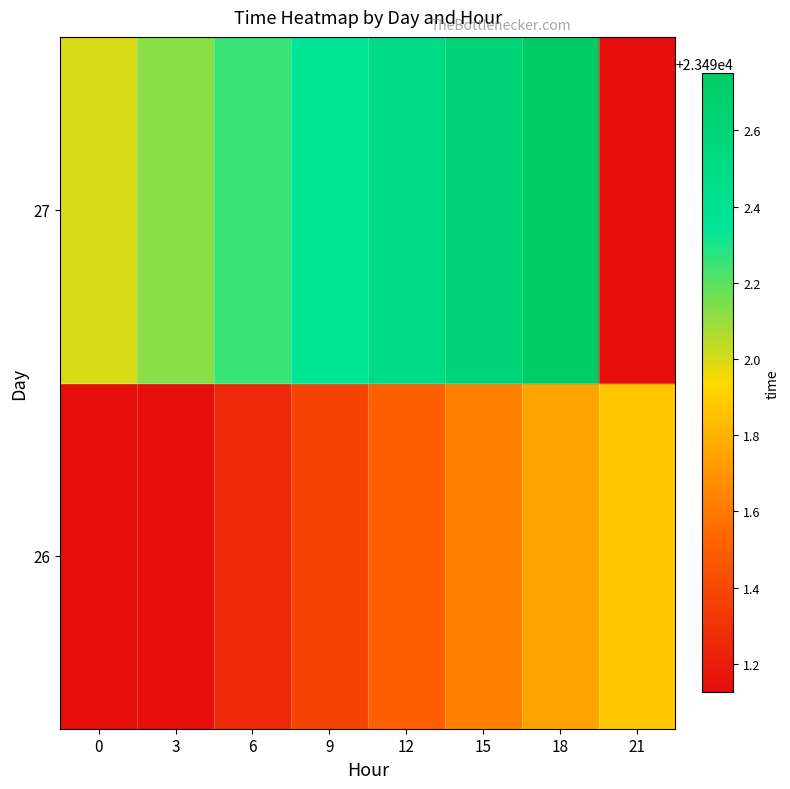

List the series in order of their peak value, lowest first.

26, 27